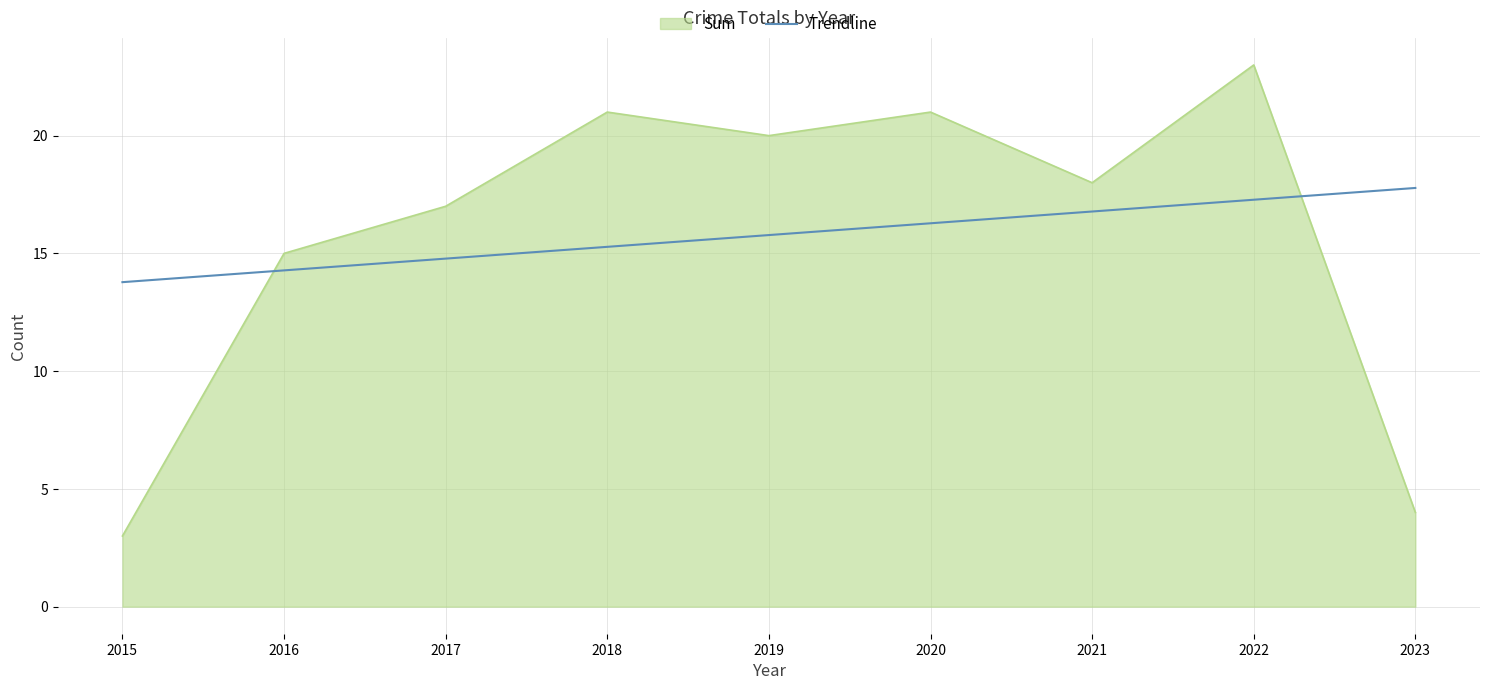

The Sum series shows 17.0 at 2017. True or false?

True